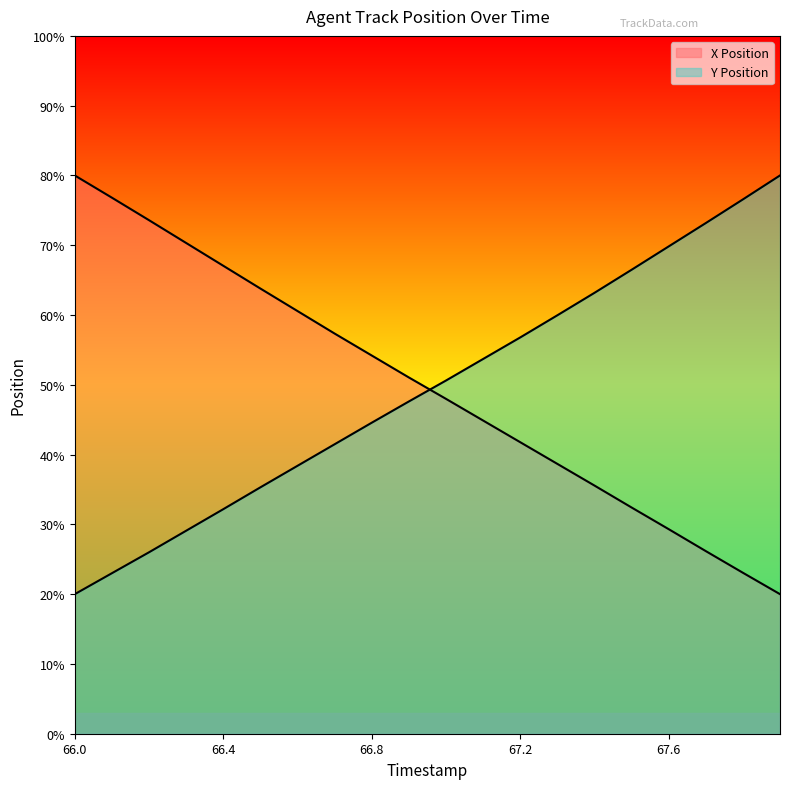

Which category has the lowest value in the X Position series?

67.9